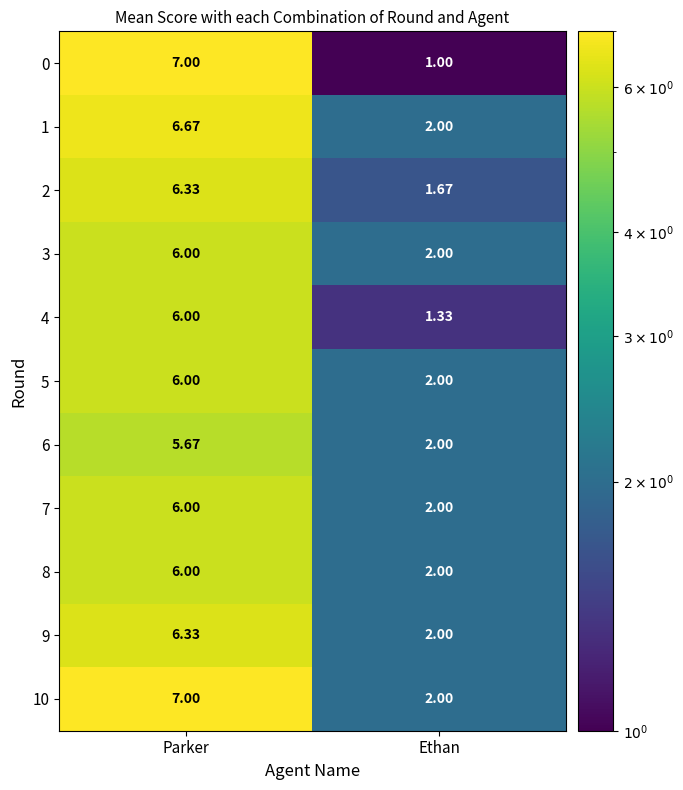

List the labels in order of 6 value, smallest first.

Ethan, Parker